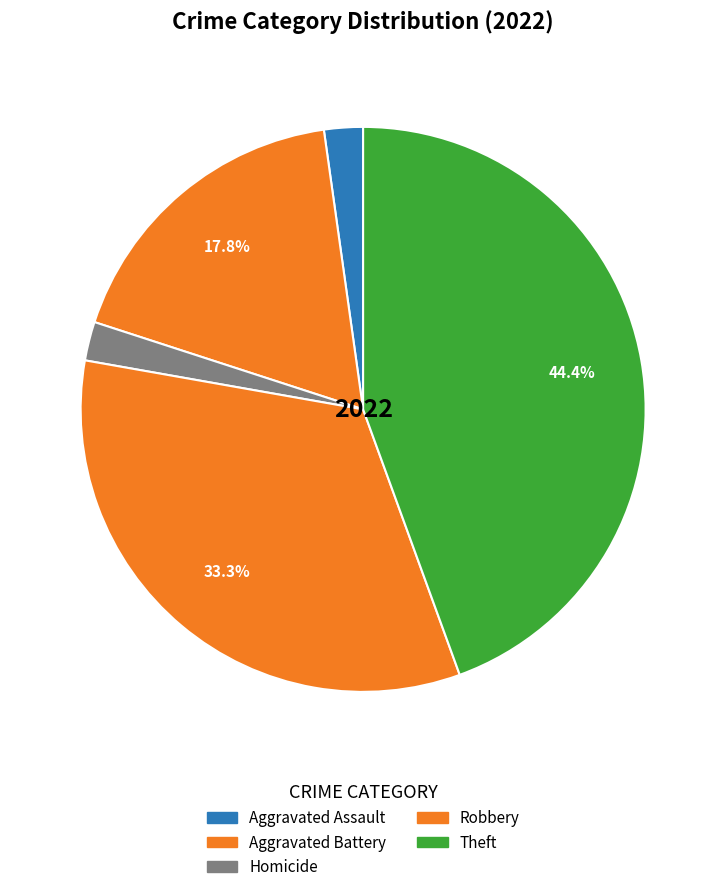

Does any single category account for the majority?

No